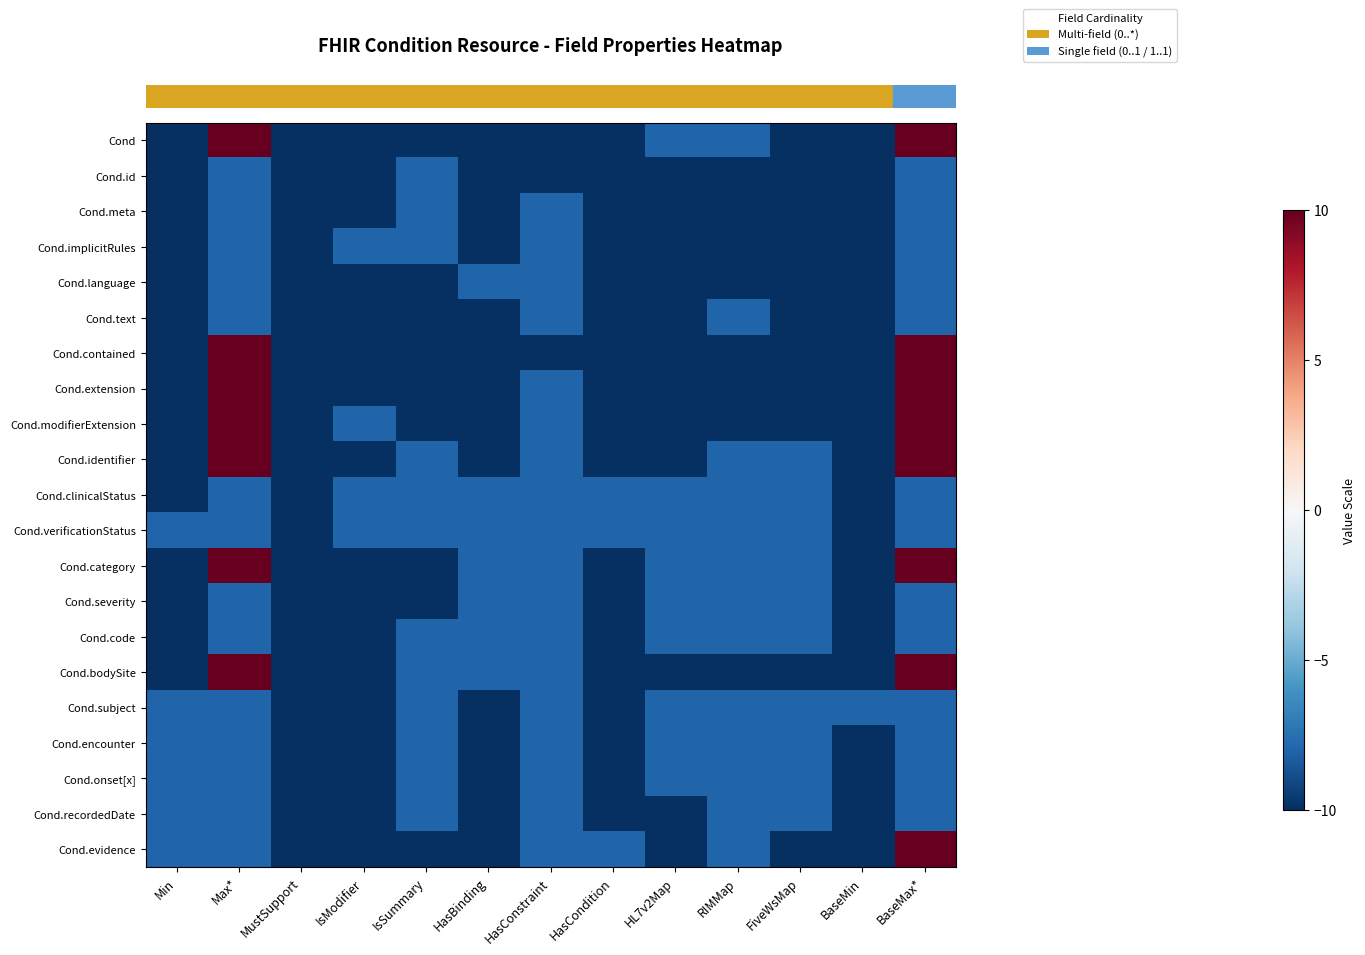

Count the number of categories in the chart.

13